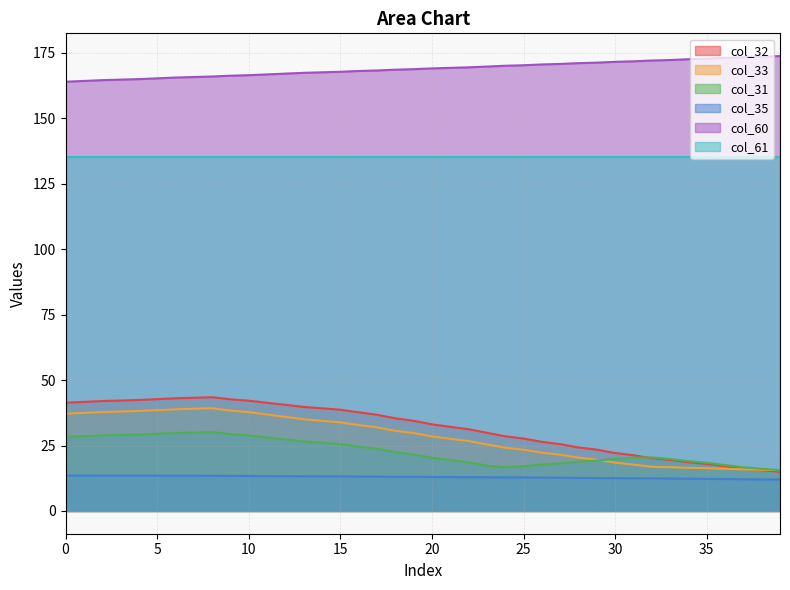

How many data points in col_31 are above 21?

20